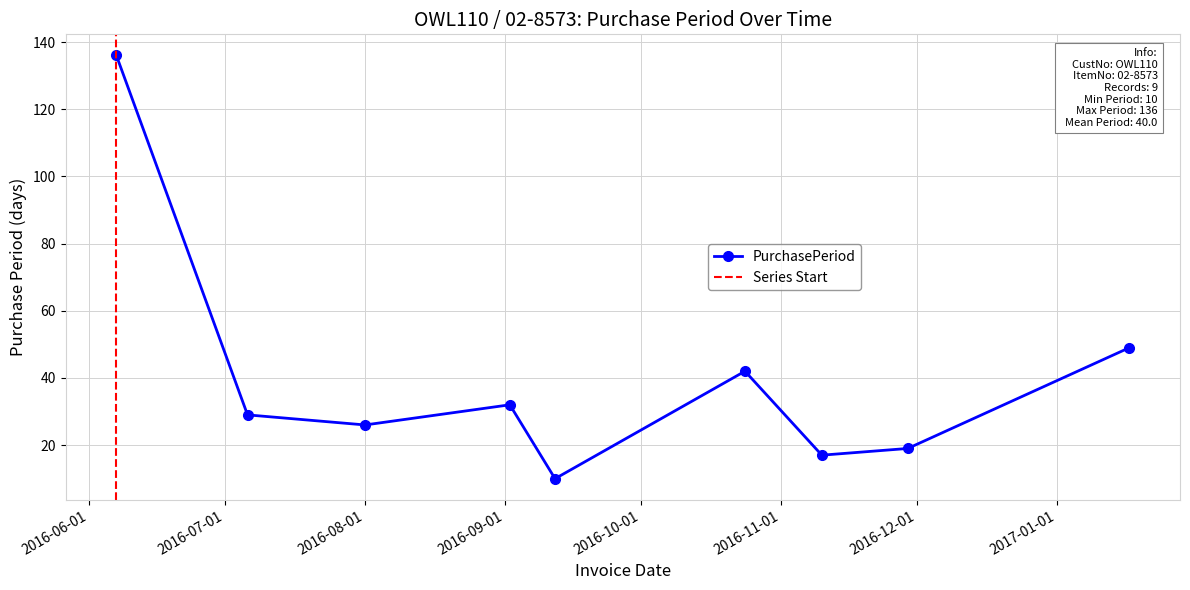

True or false: the data shows 22 at 2016-10-24.

False